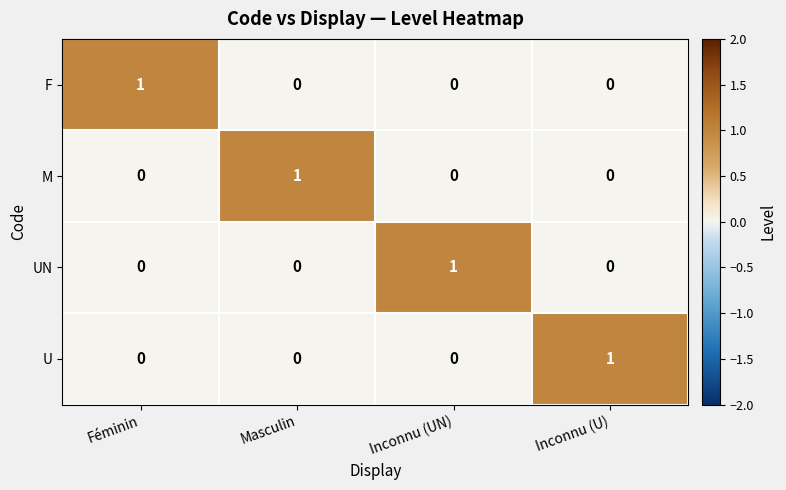

Count the U values in the range 0 to 1.

4